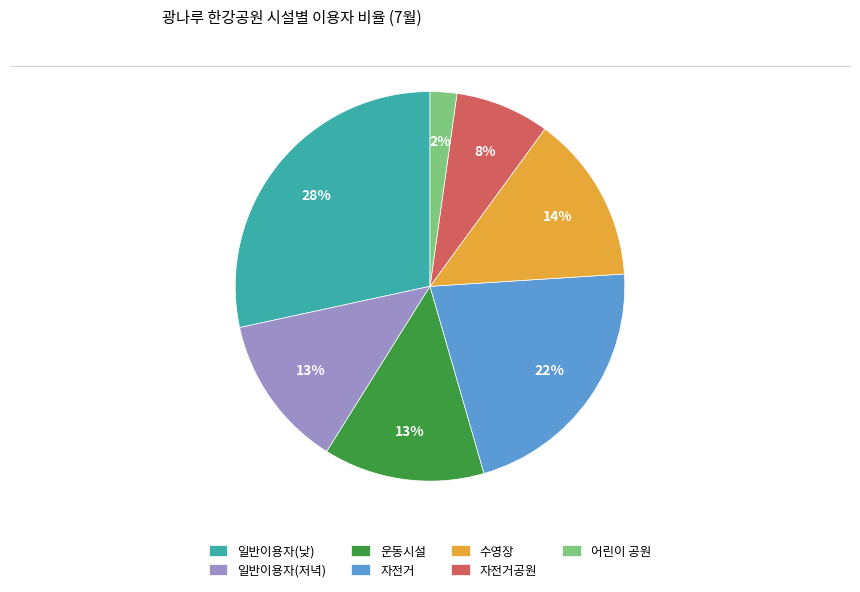

How many segments does this pie chart have?

7